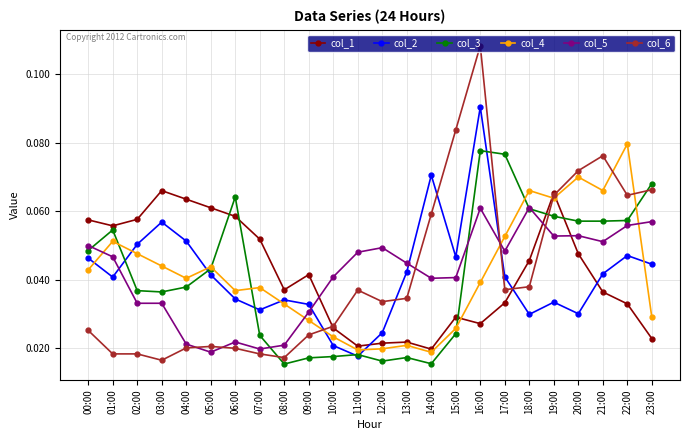

At how many categories does at least one series exceed 0?

24